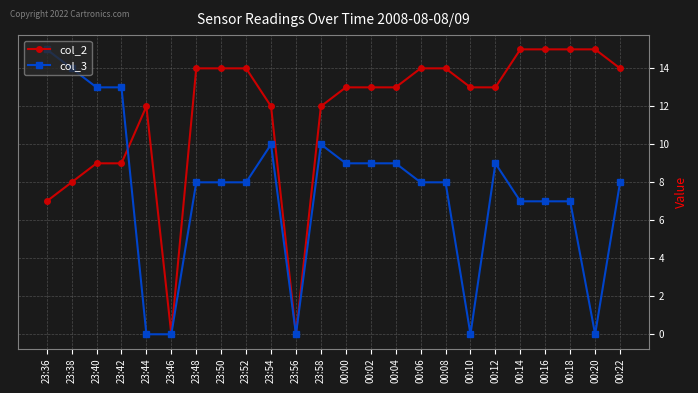

The col_3 series shows 7 at 00:18. True or false?

True